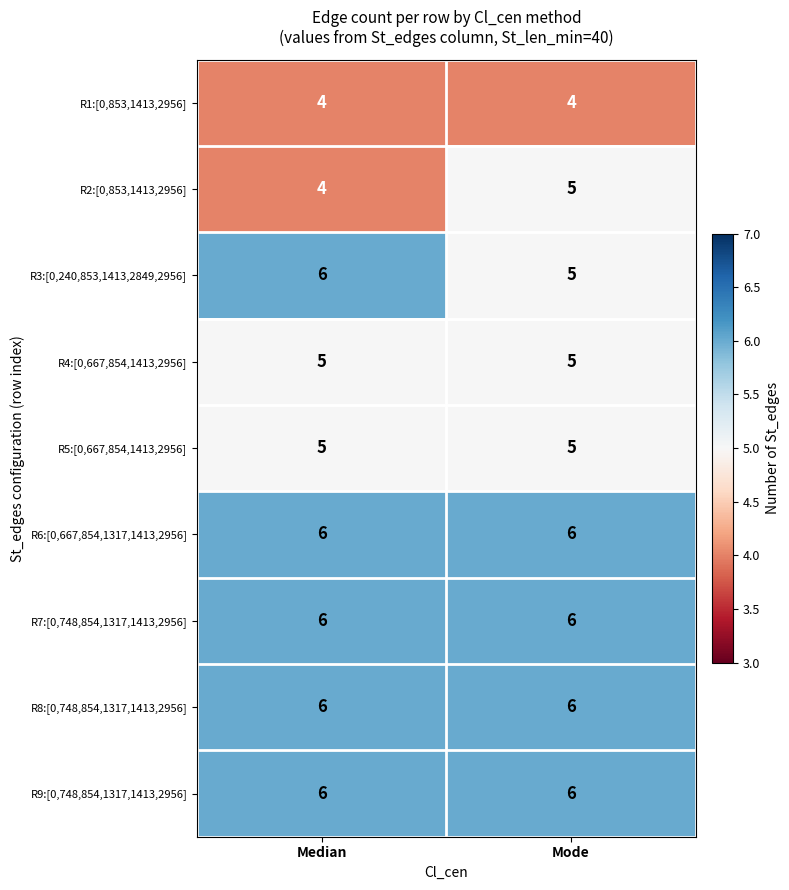

What is the minimum value shown in the chart?

4